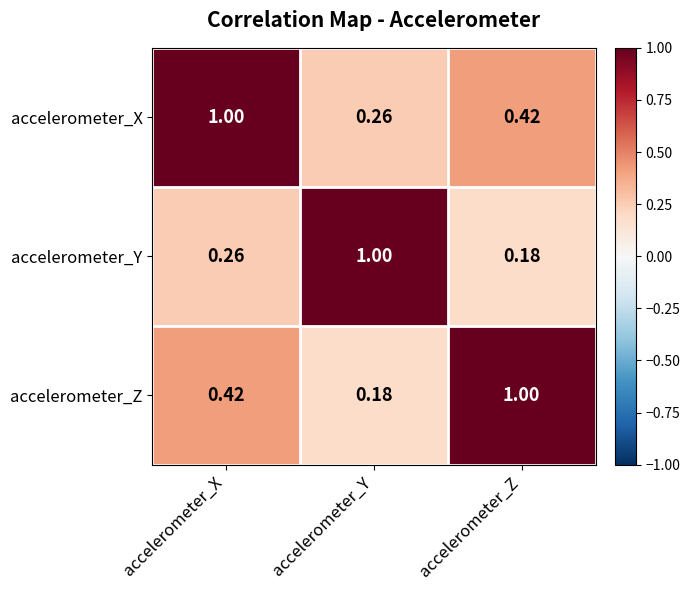

At which label does accelerometer_X reach its peak?

accelerometer_X